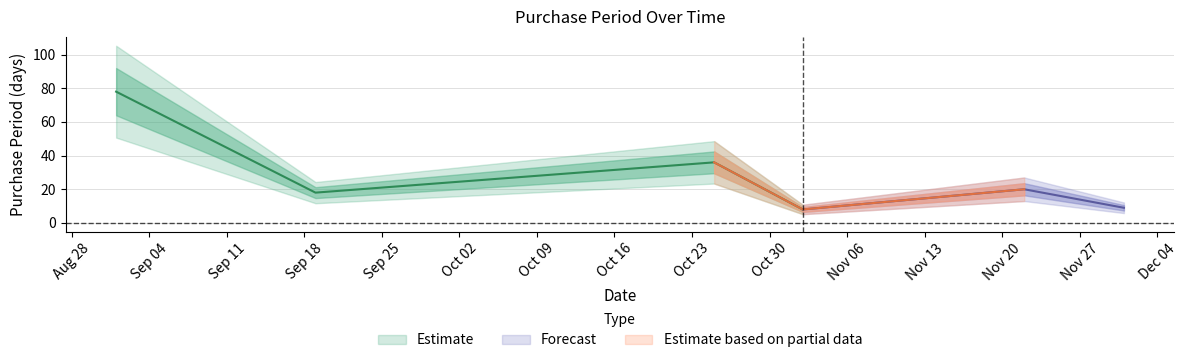

What is the ratio of the value at 2017-09-19 to the value at 2017-10-25?

0.5